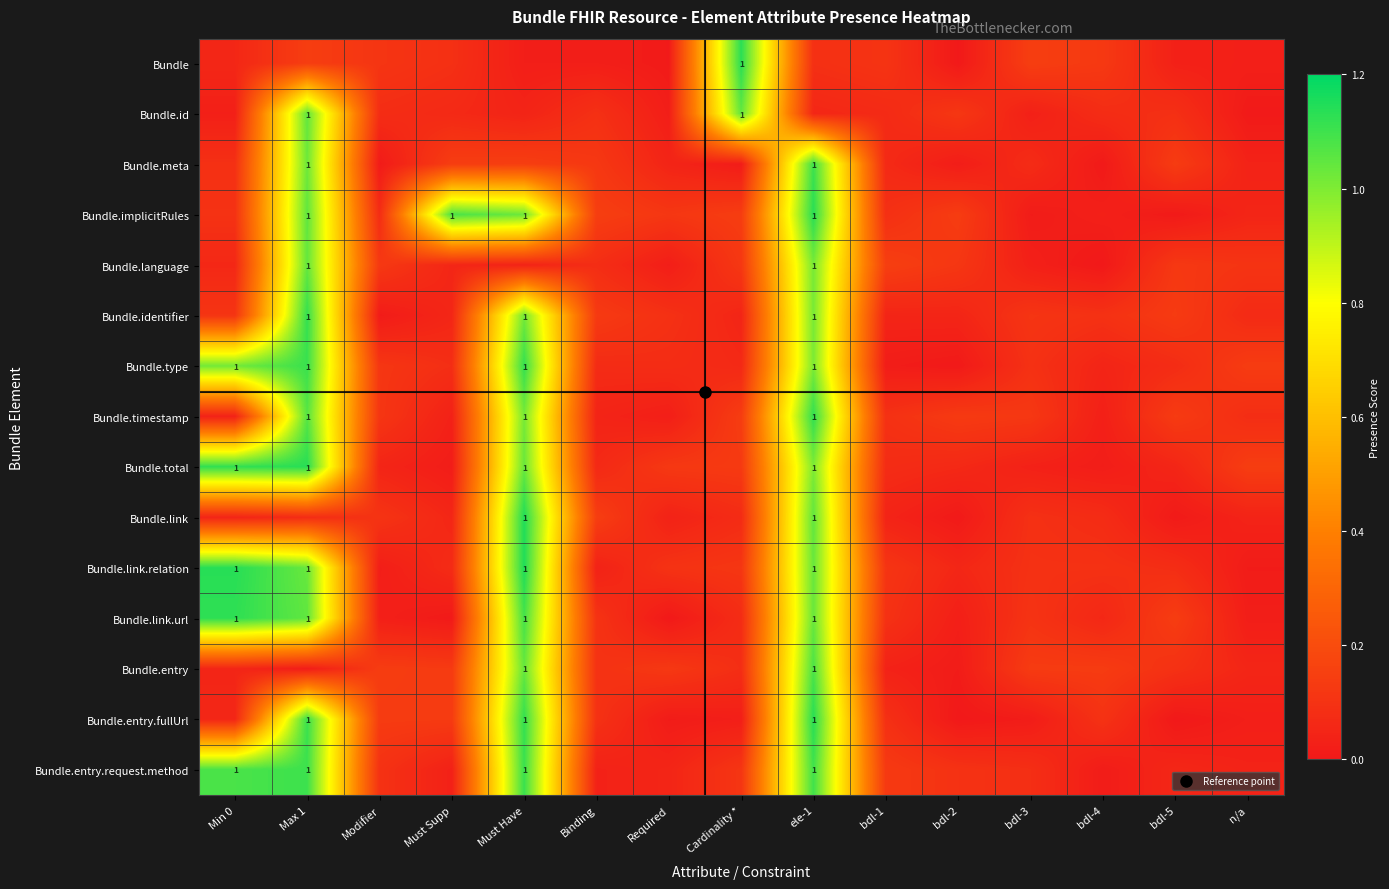

Which category has the highest value in the Bundle.type series?

Must Have